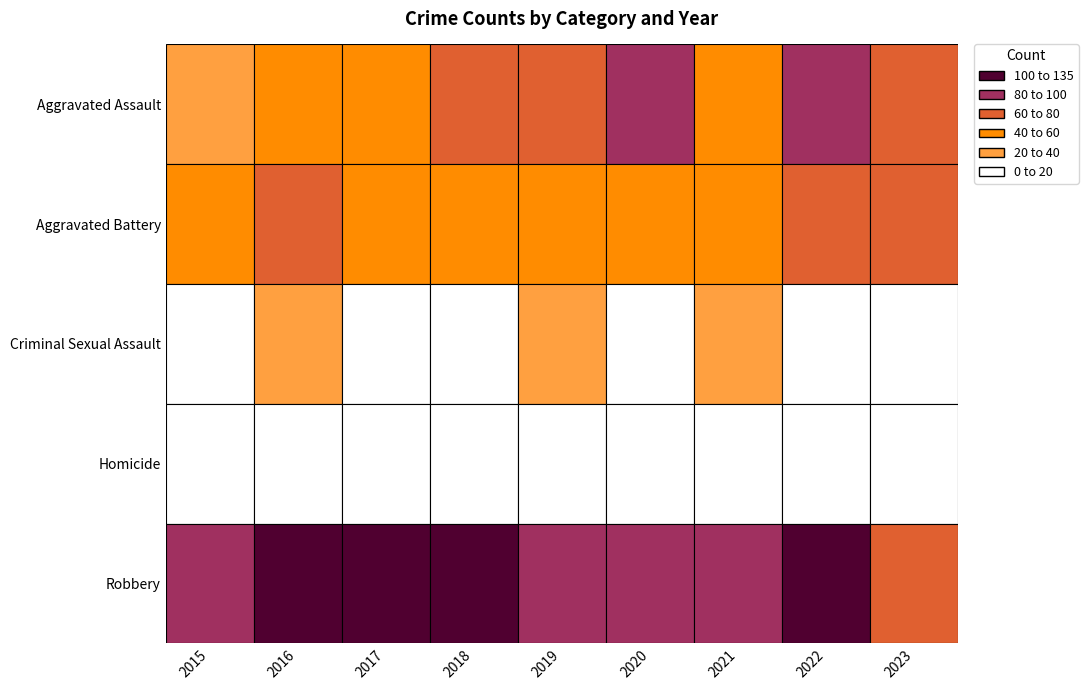

At which label does Robbery first exceed 95?

2016